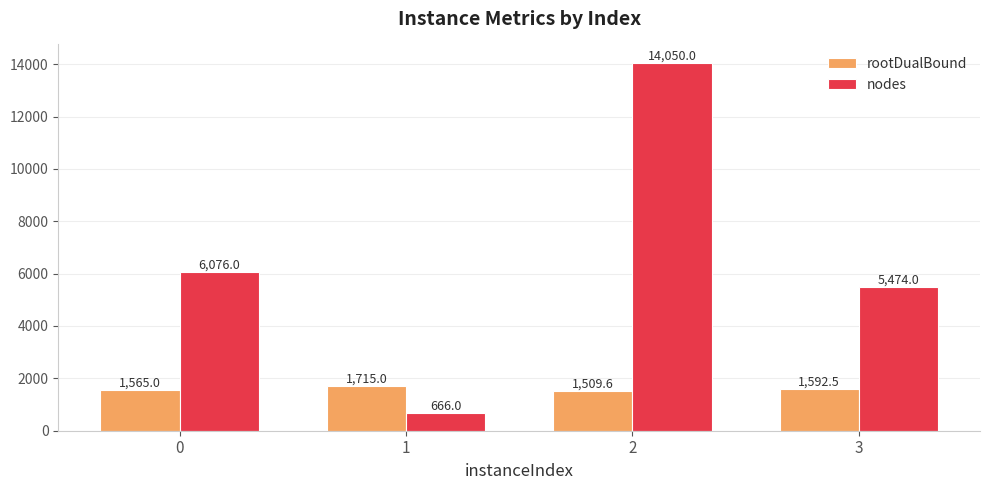

Which series has the largest total across all categories?

nodes